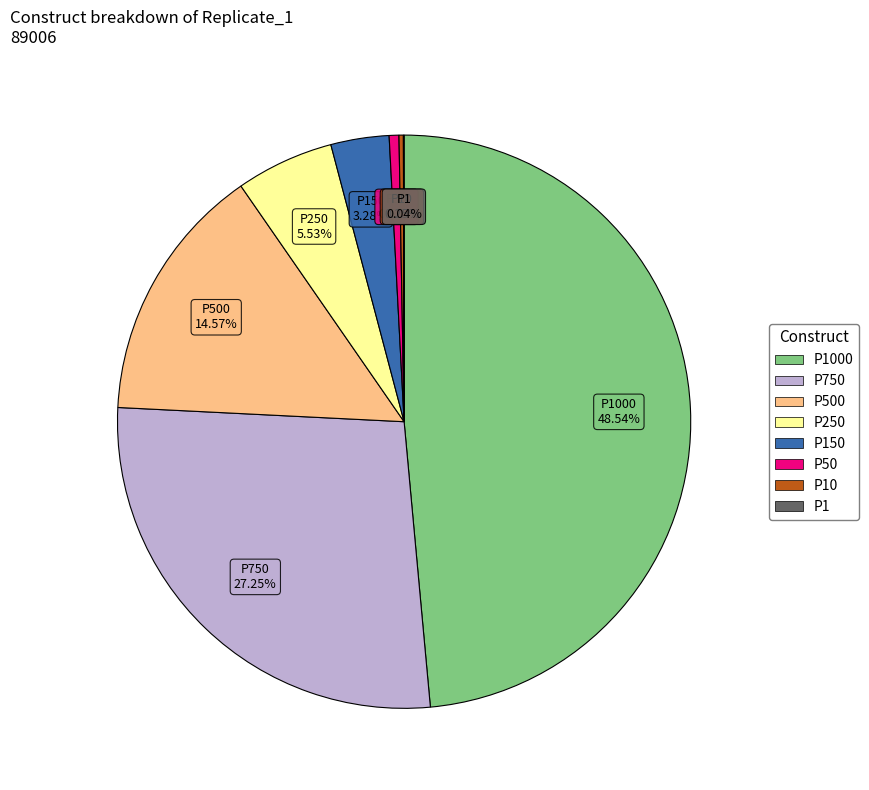

Is there a majority slice in this chart?

No